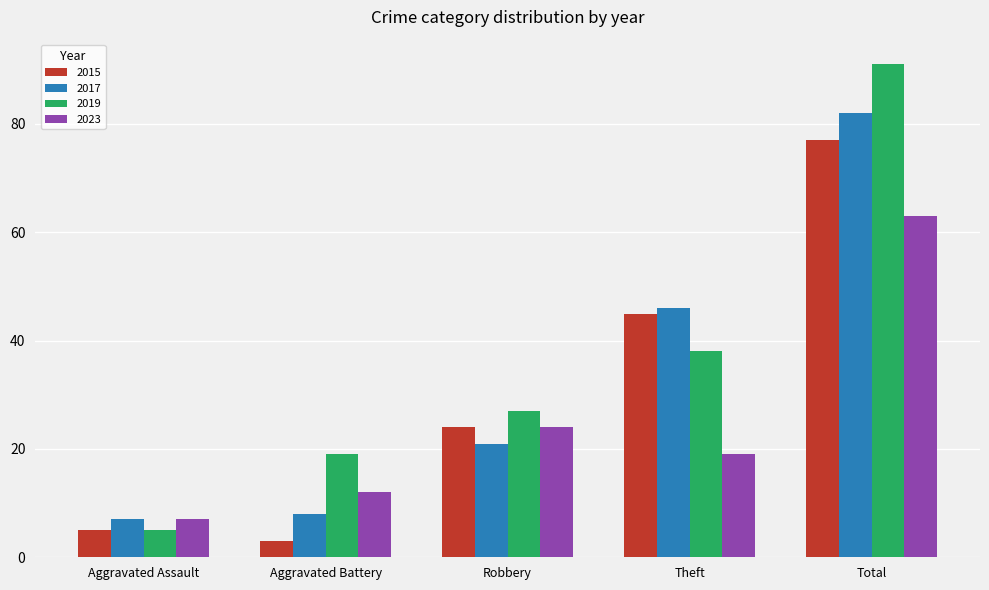

Between Robbery and Theft, which series saw the biggest shift?

2017